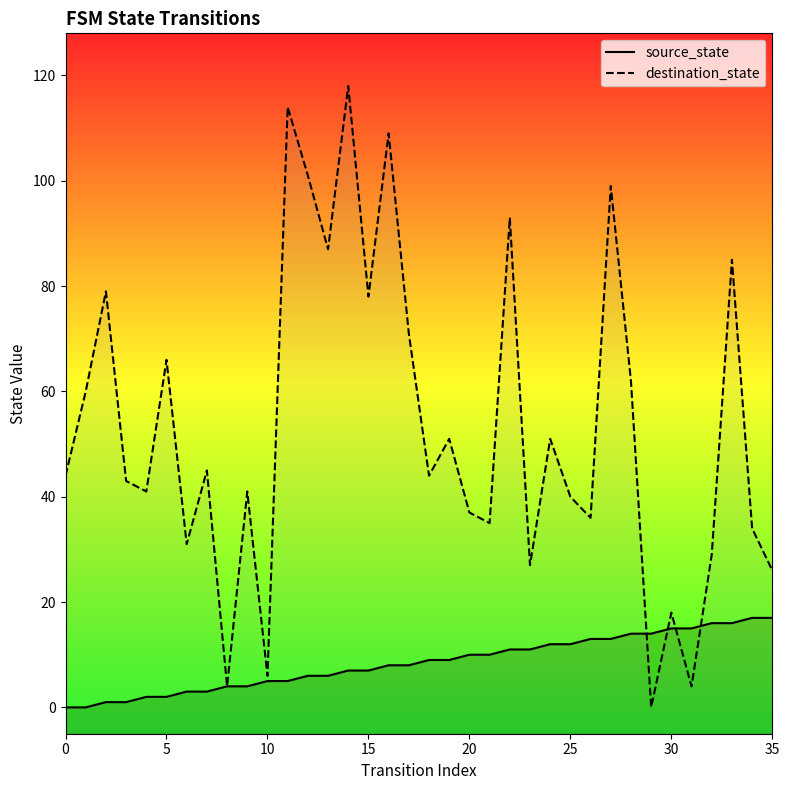

After their last crossing, which series has the higher values: destination_state or source_state?

destination_state